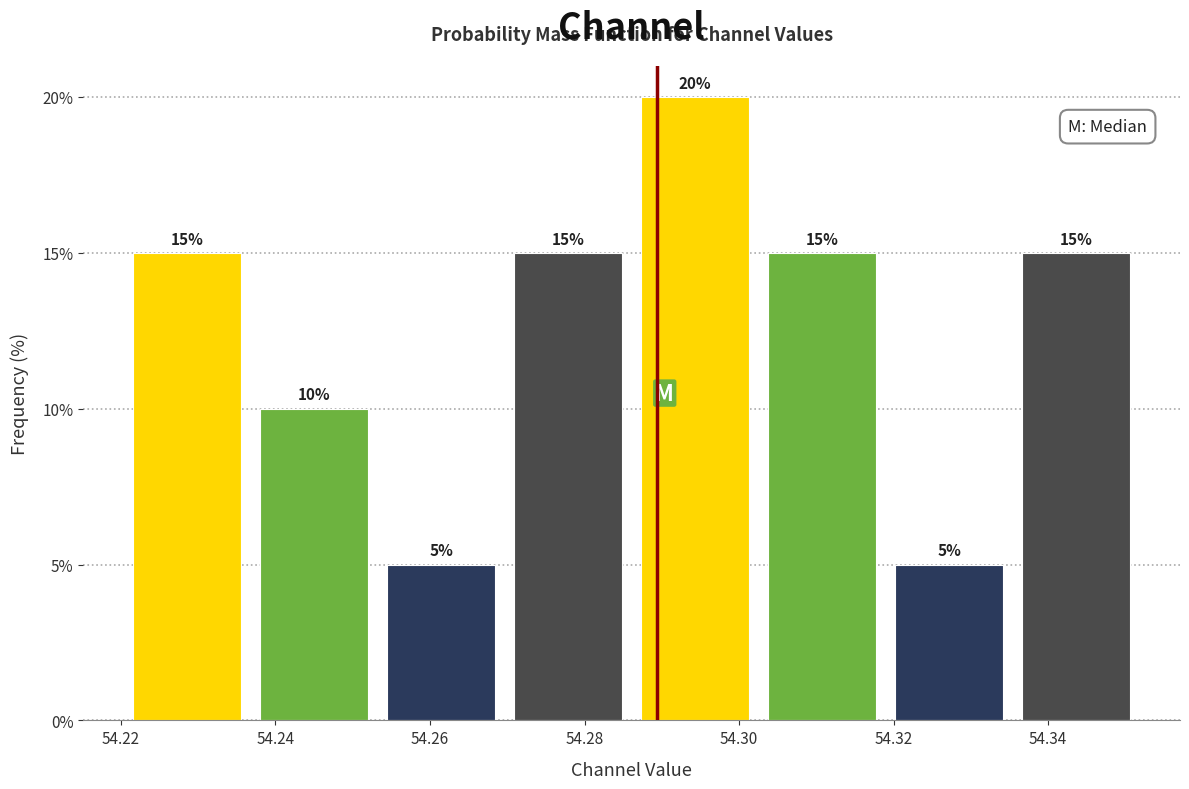

Which range on the x-axis has the tallest bar?

54.286 to 54.302